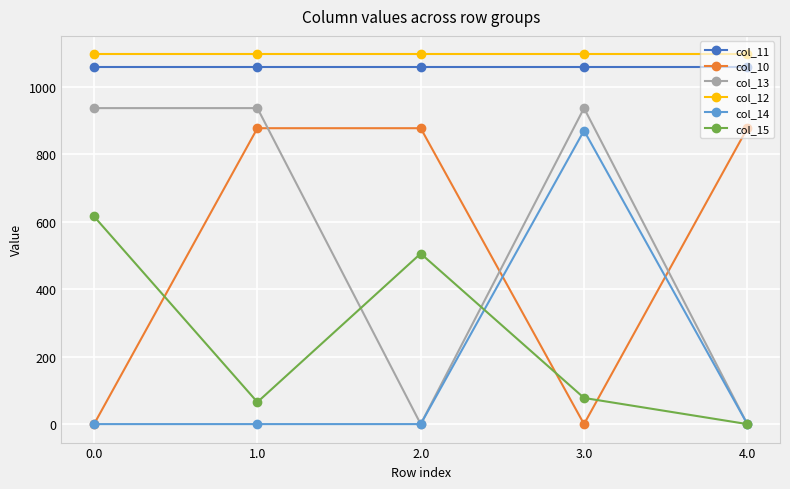

In col_13, how many points are lower than both neighbors (excluding endpoints)?

1